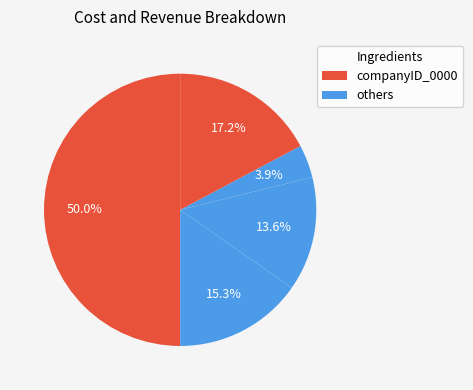

How many segments does this pie chart have?

5